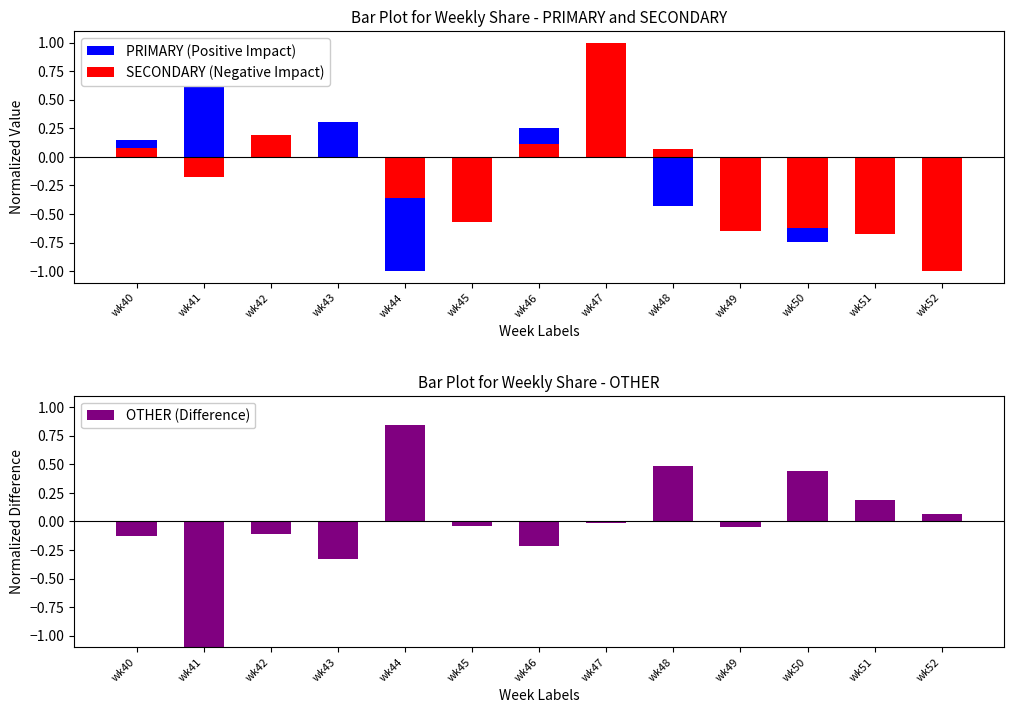

What is the sum of all PRIMARY (Positive Impact) values?

-1.4